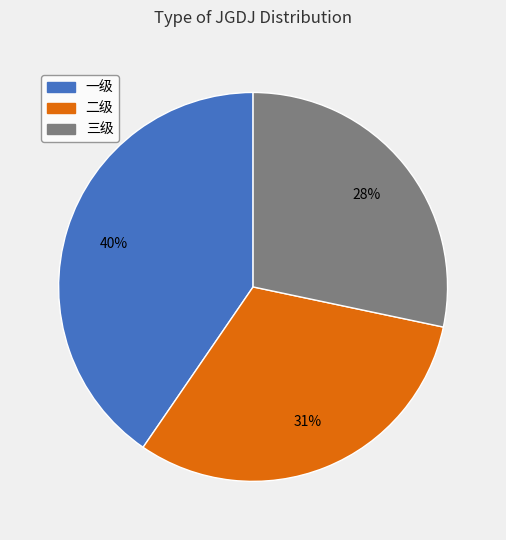

Which has a higher value, 一级 or 二级?

一级